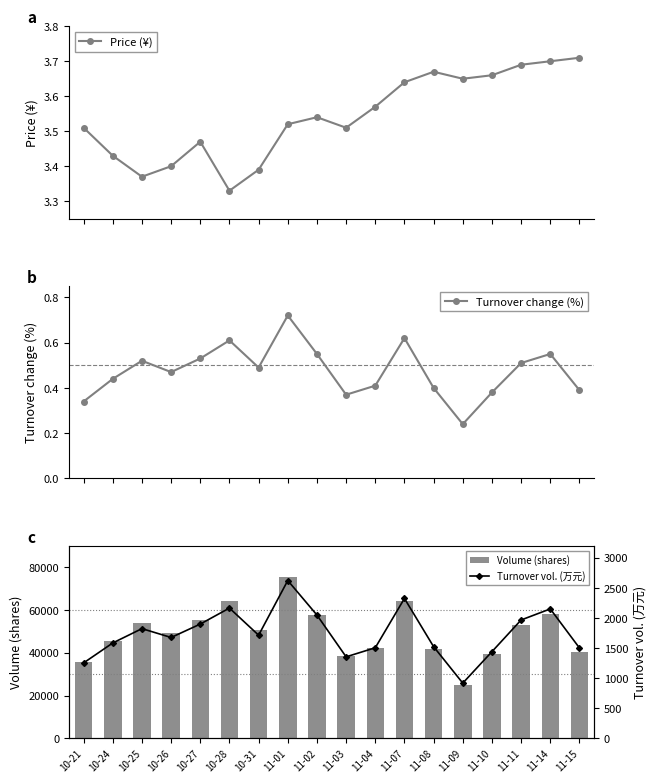

Is it true that Turnover vol. (万元) equals 1037.1 at 10-25?

False